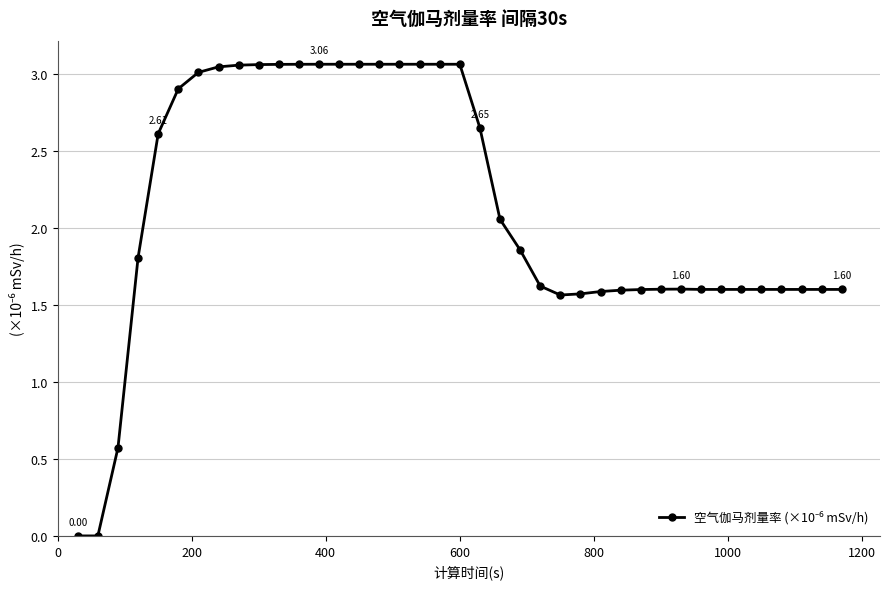

Count the number of values greater than 1.

36